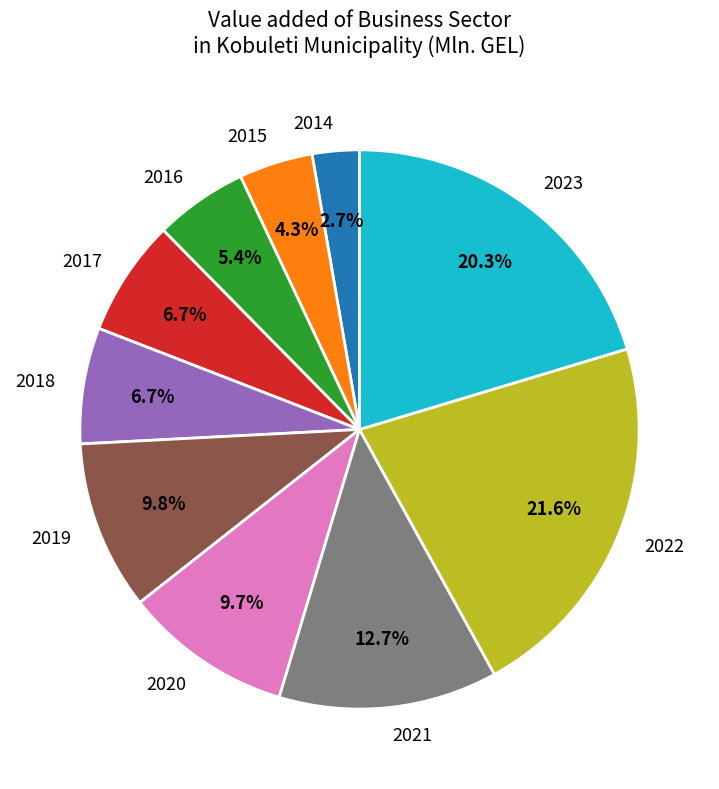

True or false: 2015 accounts for 17% of the total.

False